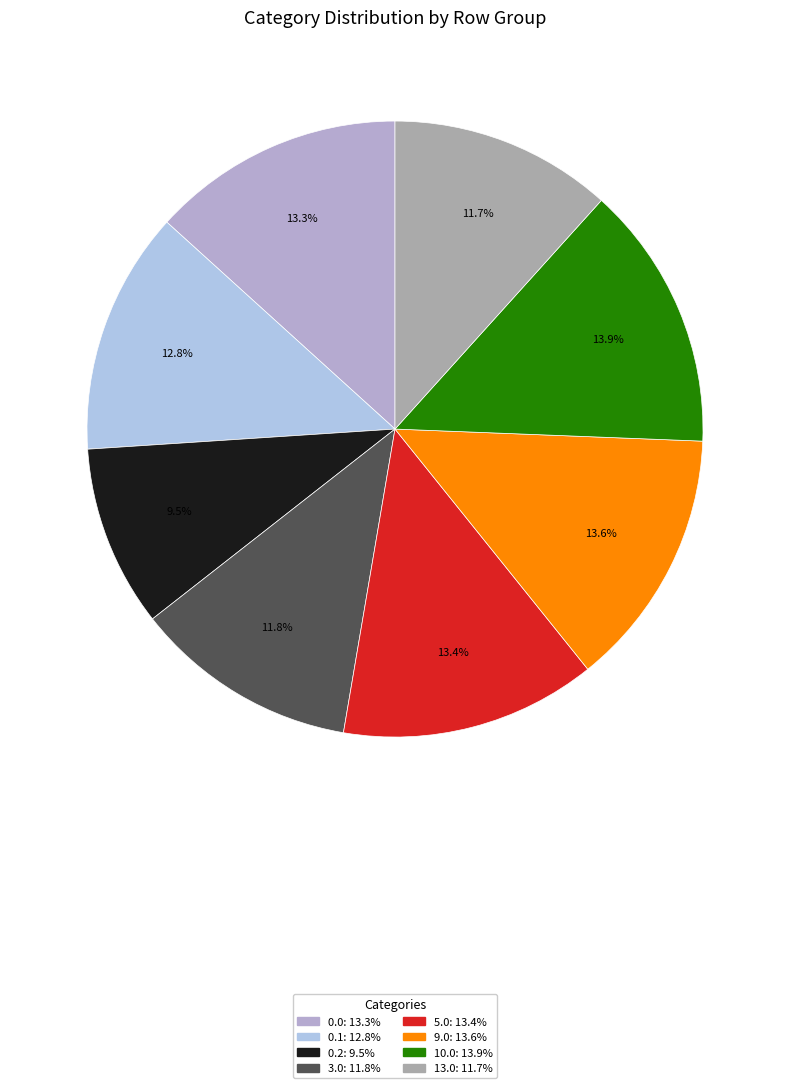

What percentage is the 9.0 slice, to the nearest percent?

14%